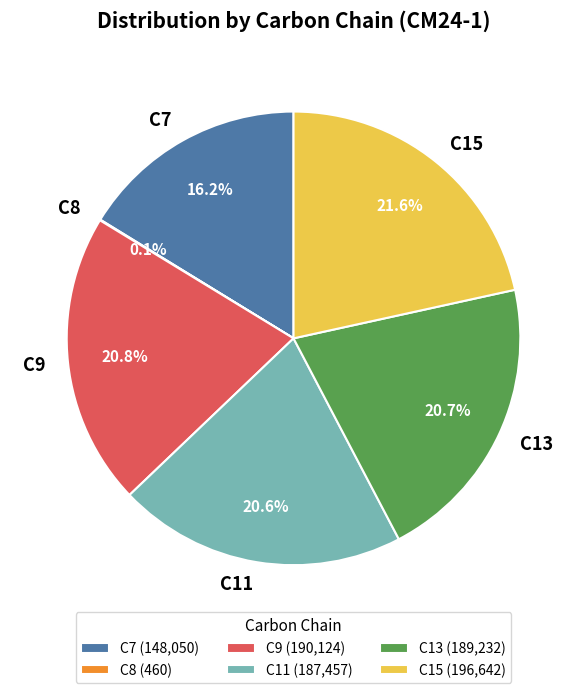

What portion of the pie excludes C7?

83.8%